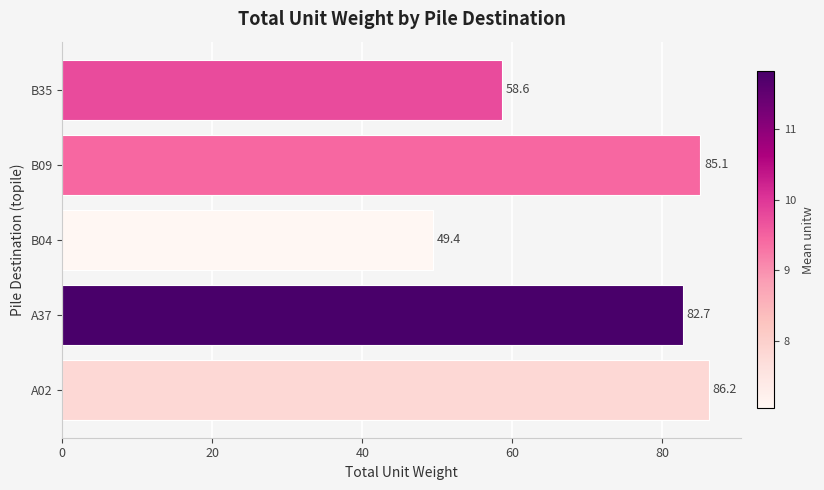

What is the change in value from A02 to B09?

-1.1